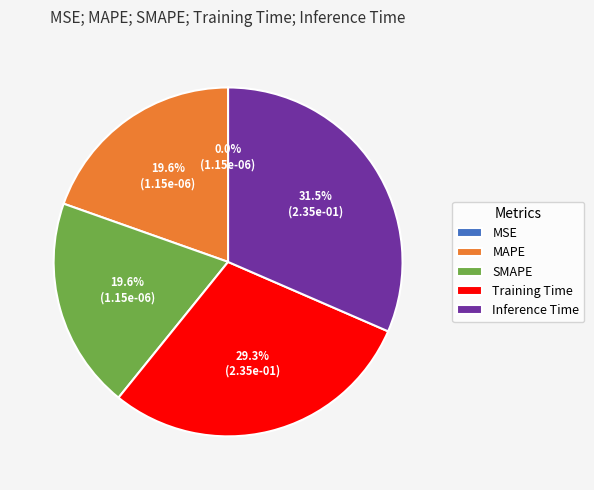

Which has a higher value, Training Time or Inference Time?

Inference Time